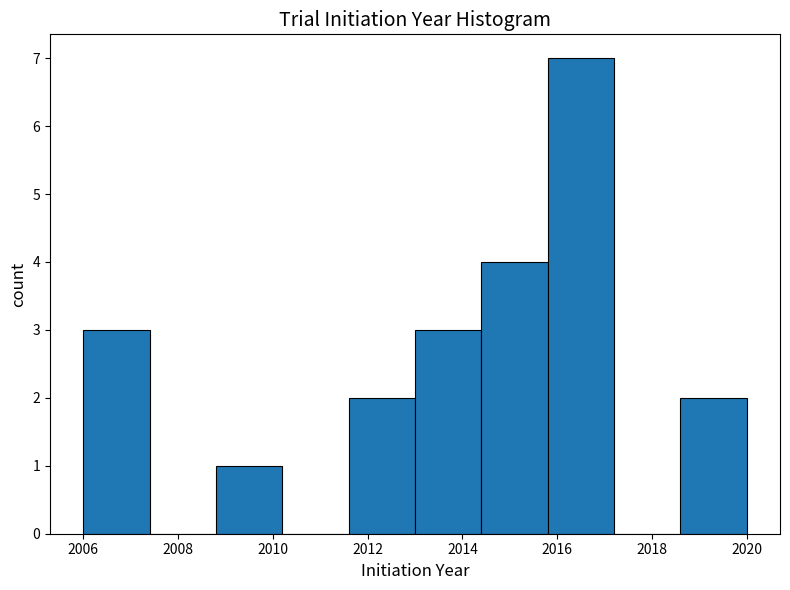

Reading left to right, list every bar in this chart as the range it spans on the x-axis followed by its height. The values are not printed on the chart, so give them approximately, as read against the axis.

2006.0 to 2007.4: 3
2007.4 to 2008.8: 0
2008.8 to 2010.2: 1
2010.2 to 2011.6: 0
2011.6 to 2013.0: 2
2013.0 to 2014.4: 3
2014.4 to 2015.8: 4
2015.8 to 2017.2: 7
2017.2 to 2018.6: 0
2018.6 to 2020.0: 2